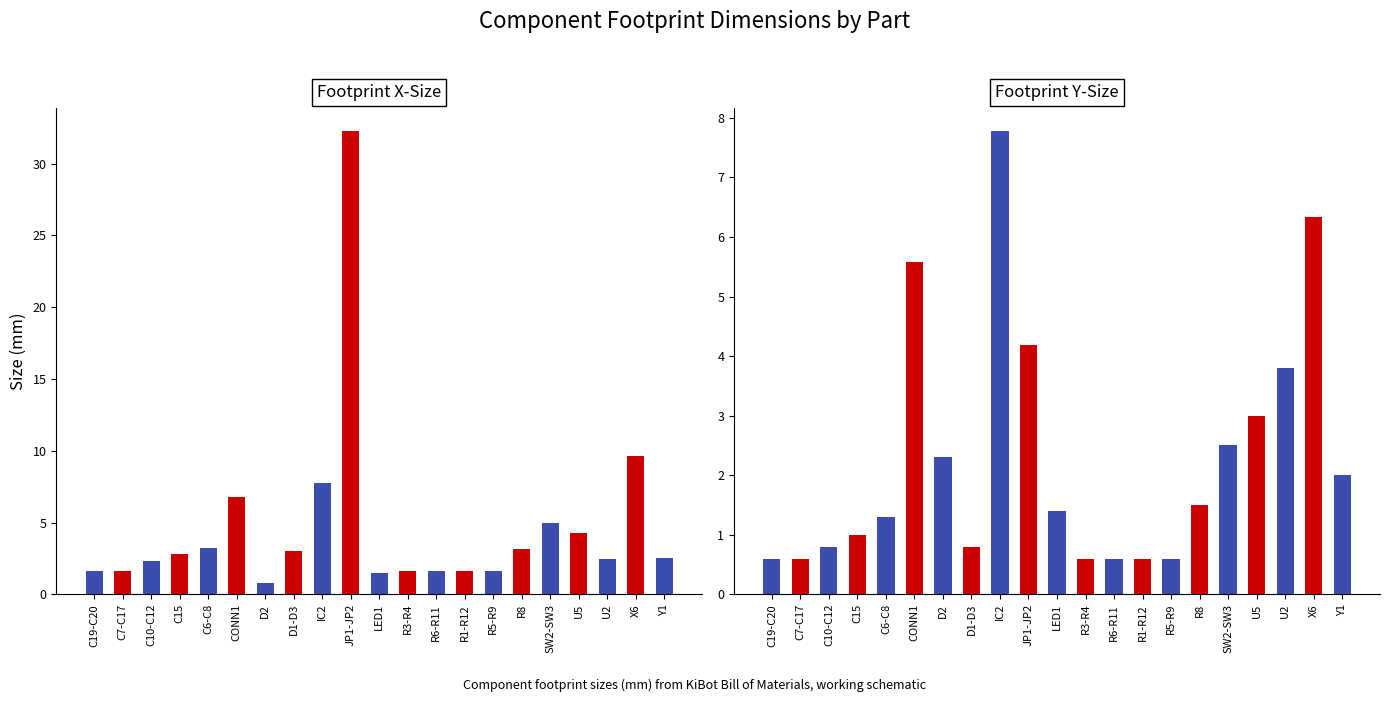

What are all the series names shown in the legend?

Footprint X-Size, Footprint Y-Size